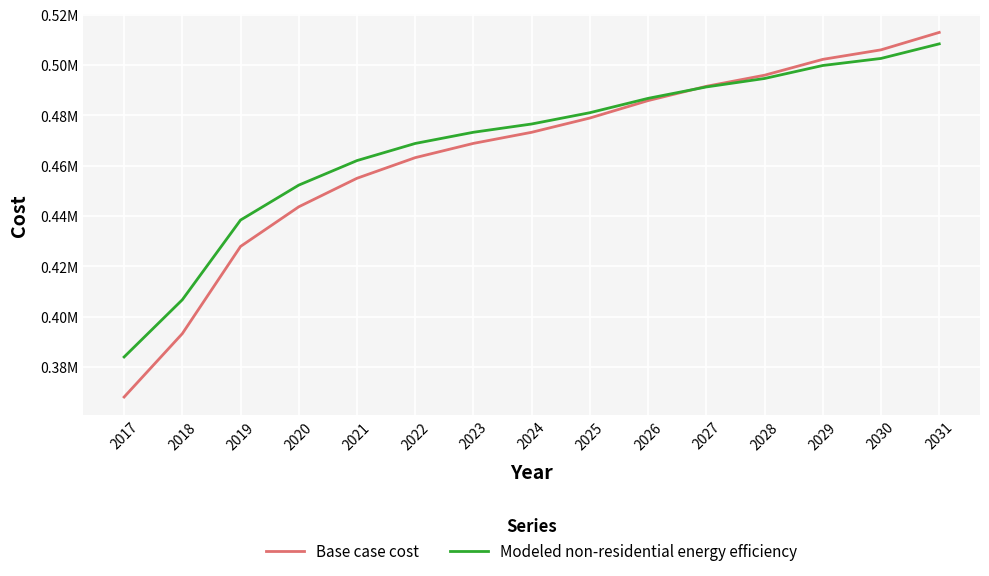

Reading right to left, transcribe all the data shown in this chart.

Base case cost: 2031=513000.2	2030=506066.7	2029=502284.7	2028=495981.5	2027=491569.2	2026=485896.3	2025=478962.7	2024=473289.8	2023=468877.5	2022=463204.6	2021=455010.4	2020=443664.6	2019=427906.5	2018=393238.6	2017=368025.7
Modeled non-residential energy efficiency: 2031=508448.8	2030=502653.5	2029=499846.1	2028=494680.8	2027=491316.1	2026=486782.4	2025=481080.2	2024=476586.0	2023=473300.3	2022=468847.4	2021=462040.0	2020=452284.5	2019=438393.4	2018=406705.1	2017=383950.5